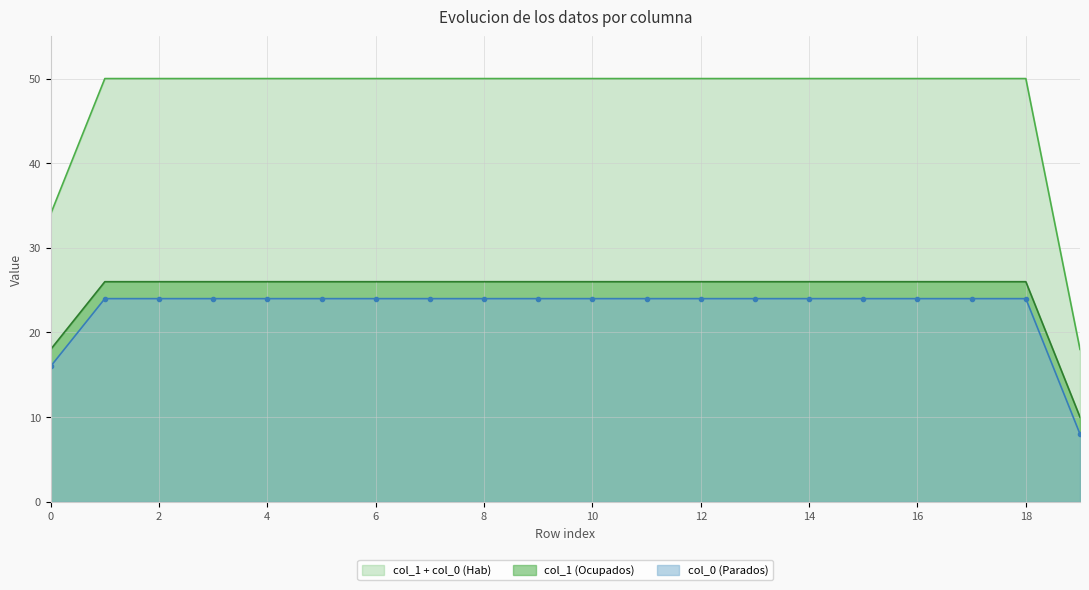

Reading left to right, list all the values displayed in this chart.

col_1: 0=34	1=50	2=50	3=50	4=50	5=50	6=50	7=50	8=50	9=50	10=50	11=50	12=50	13=50	14=50	15=50	16=50	17=50	18=50	19=18
col_2: 0=18	1=26	2=26	3=26	4=26	5=26	6=26	7=26	8=26	9=26	10=26	11=26	12=26	13=26	14=26	15=26	16=26	17=26	18=26	19=10
col_3: 0=16	1=24	2=24	3=24	4=24	5=24	6=24	7=24	8=24	9=24	10=24	11=24	12=24	13=24	14=24	15=24	16=24	17=24	18=24	19=8